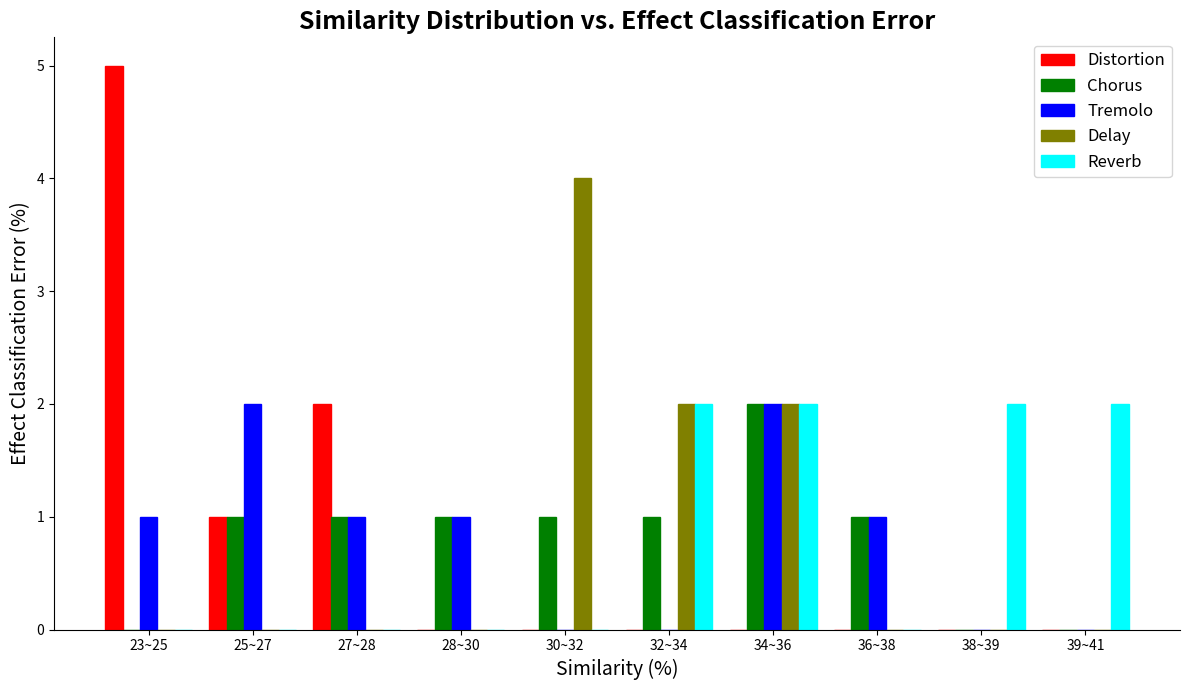

Which series changed the most between 23~25 and 30~32?

Distortion